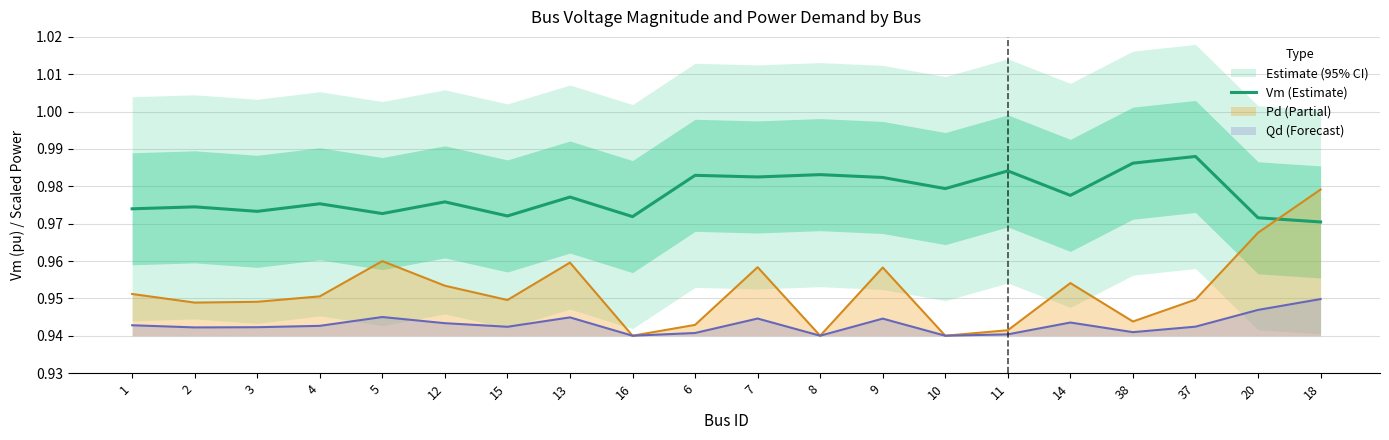

Does the chart have visible grid lines?

Yes